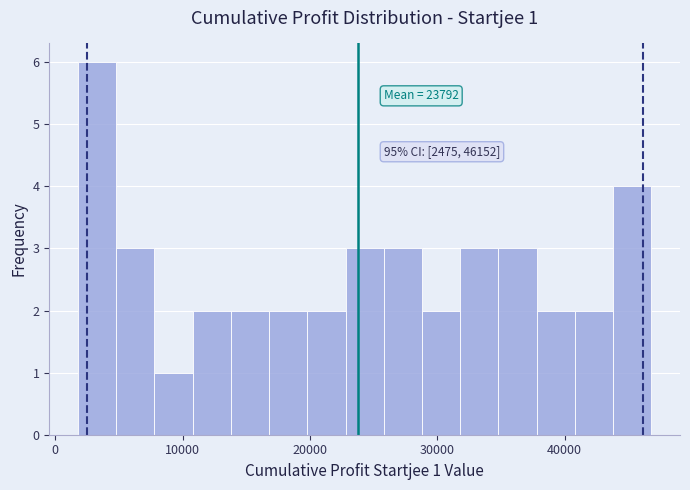

Around what value on the x-axis is the tallest bar? Give the approximate position of its centre, as read against the axis.

3000